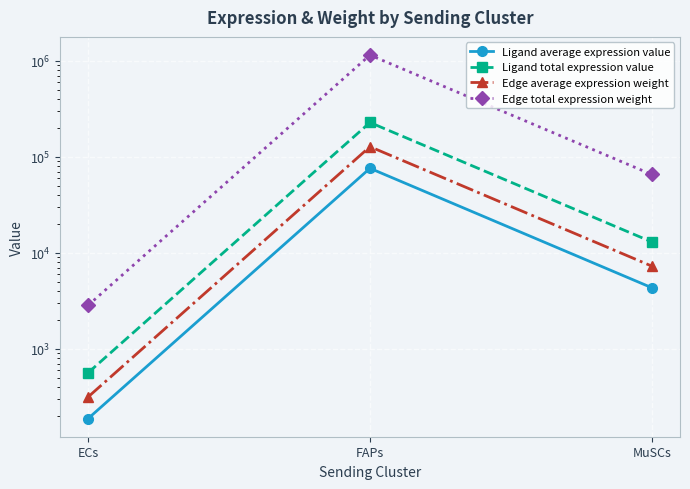

At how many categories does at least one series exceed 438671?

1